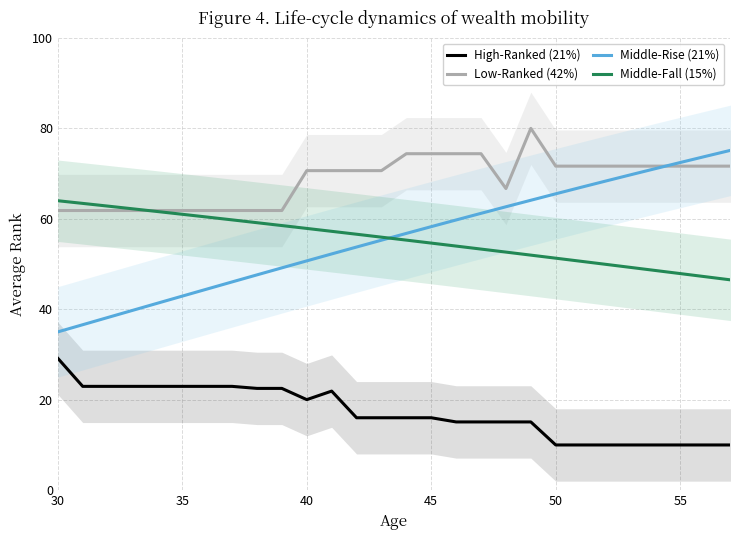

What are all the series names shown in the legend?

High-Ranked (21%), Low-Ranked (42%), Middle-Rise (21%), Middle-Fall (15%)